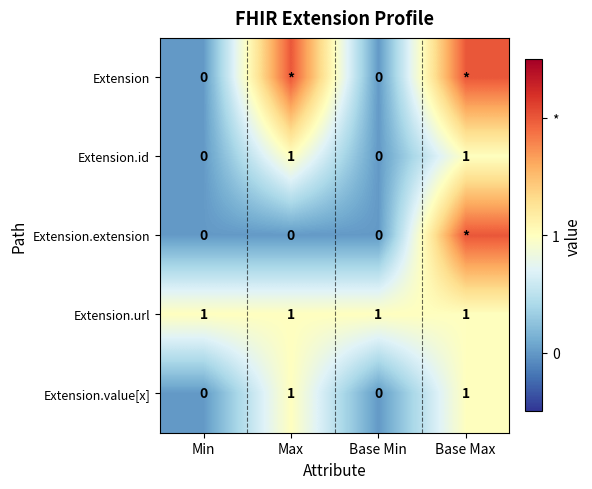

The Extension.id series shows 1 at Base Max. True or false?

True